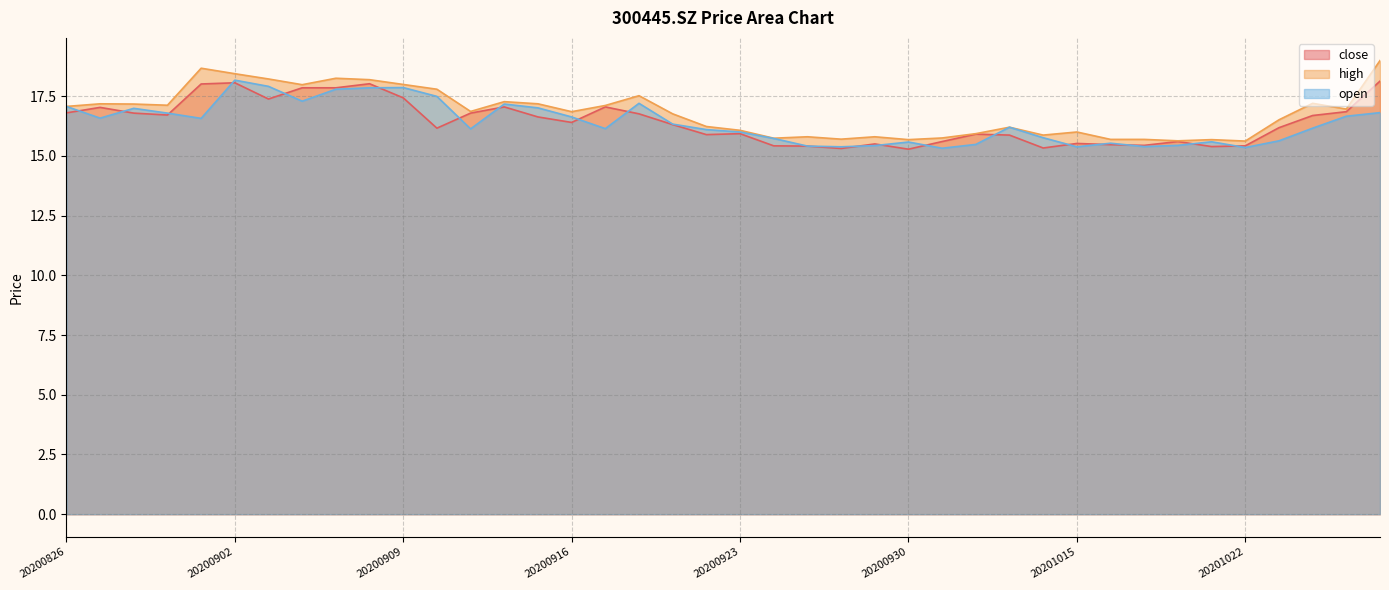

True or false: high and close intersect in this chart.

False